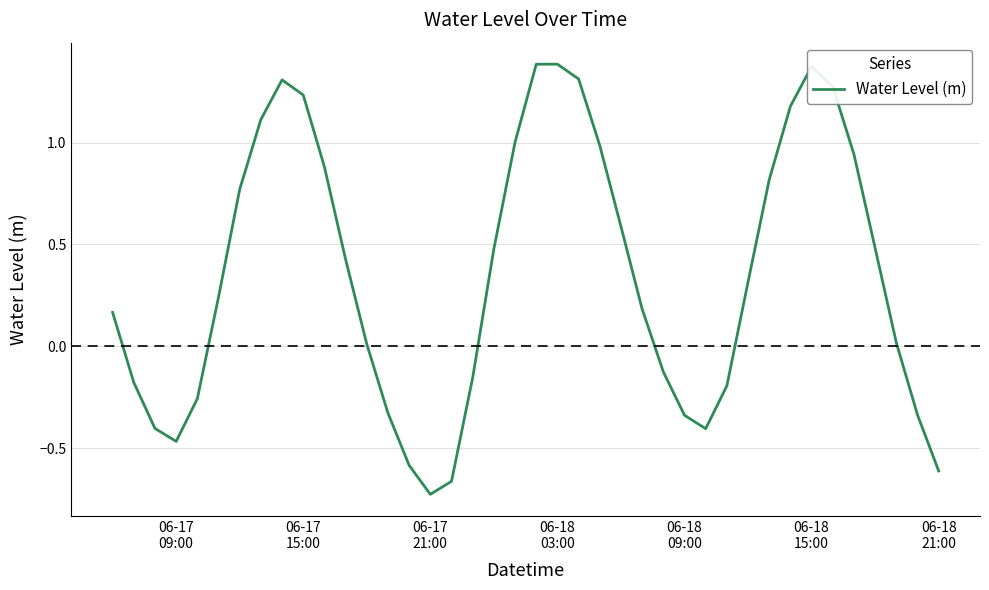

What is the difference between the maximum and minimum values?

2.1